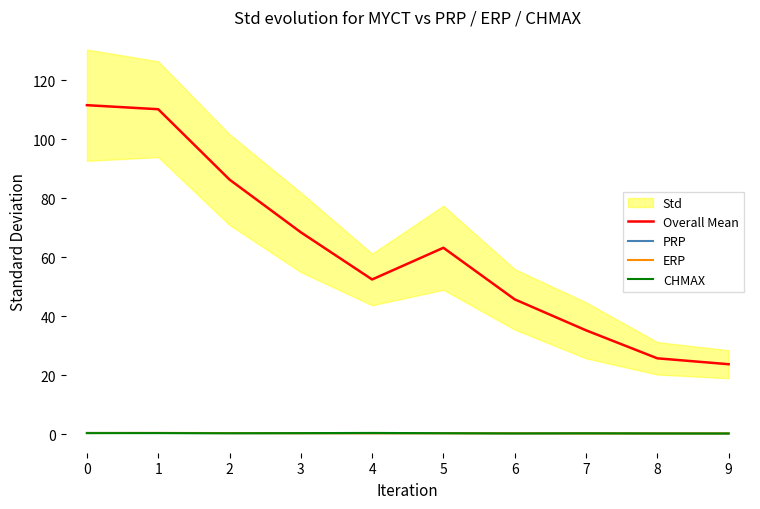

The CHMAX series shows 0.1 at 1. True or false?

False